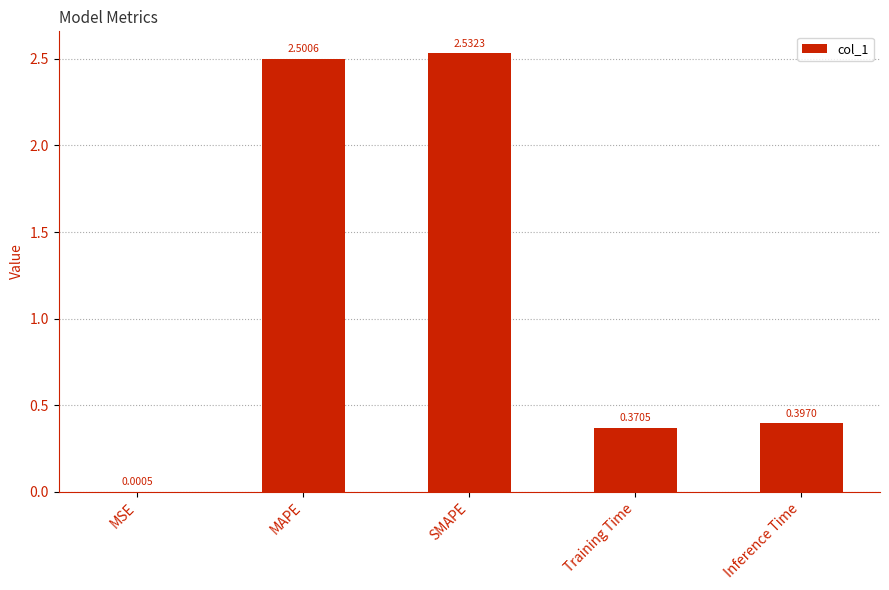

What is the change in value from MAPE to Training Time?

-2.1